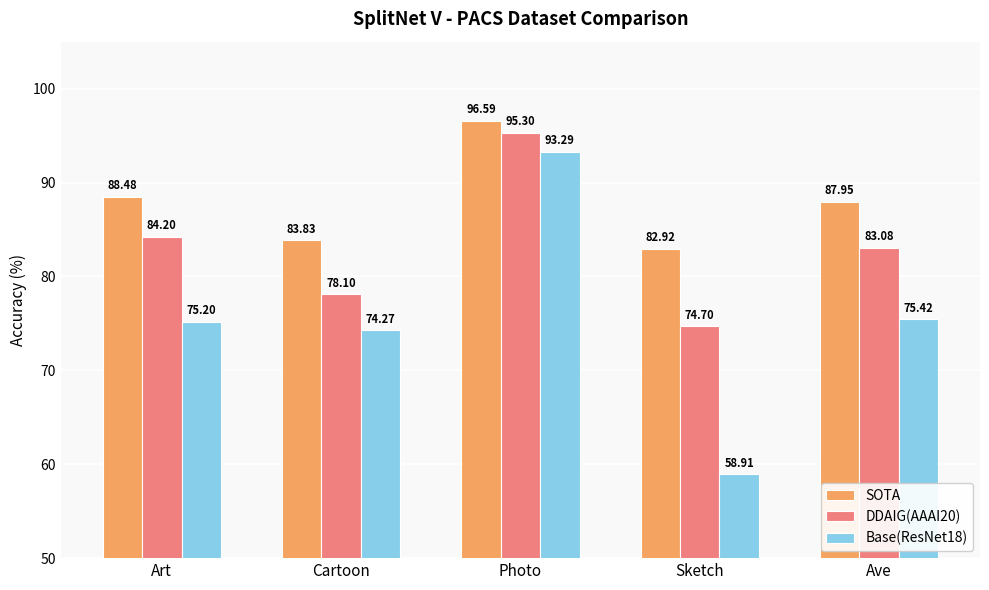

List the series in order of their peak value, lowest first.

Base(ResNet18), DDAIG(AAAI20), SOTA